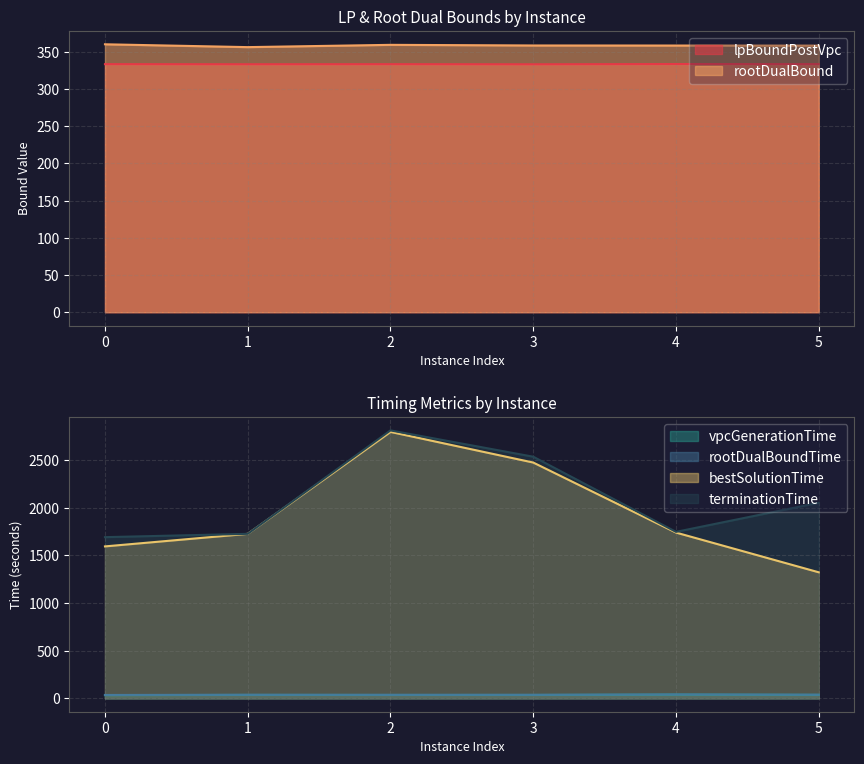

Which series changed the most between 0 and 1?

bestSolutionTime